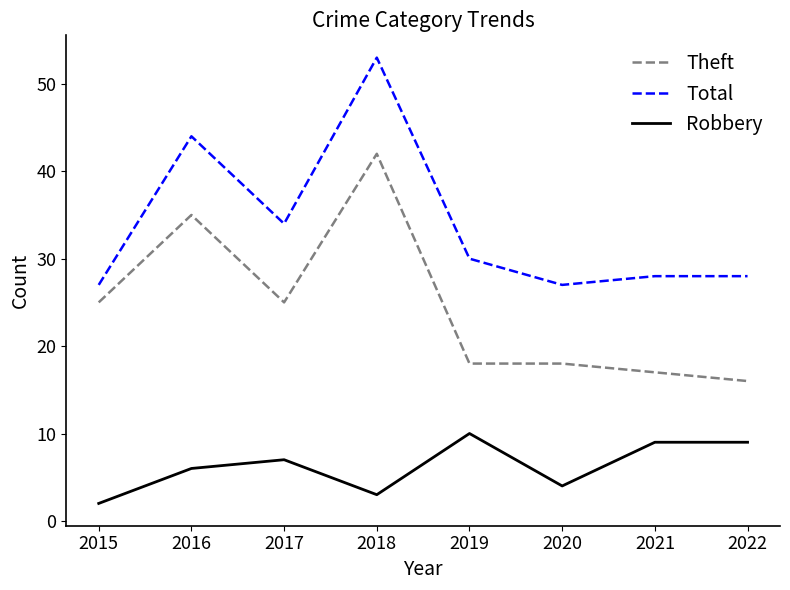

Which series has the largest total across all categories?

Total